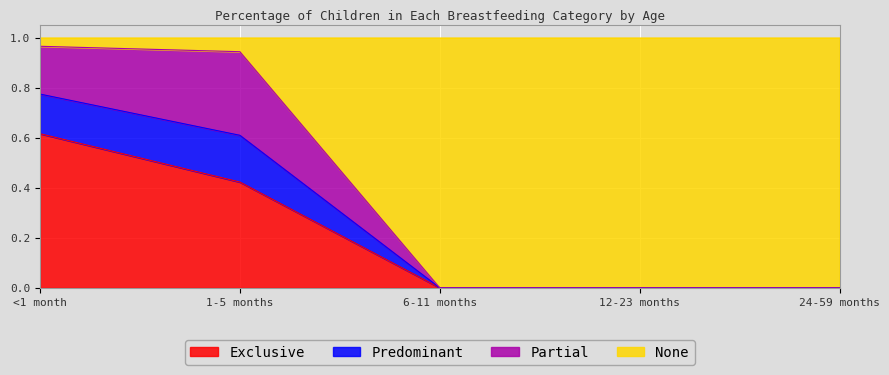

What is the total value across all series at 24-59 months?

1.0